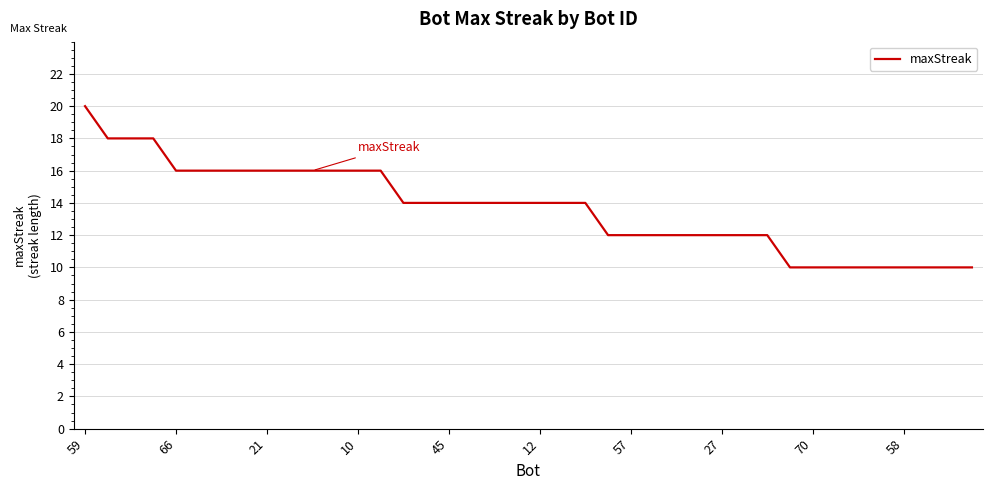

What is the difference between the maximum and minimum values?

10